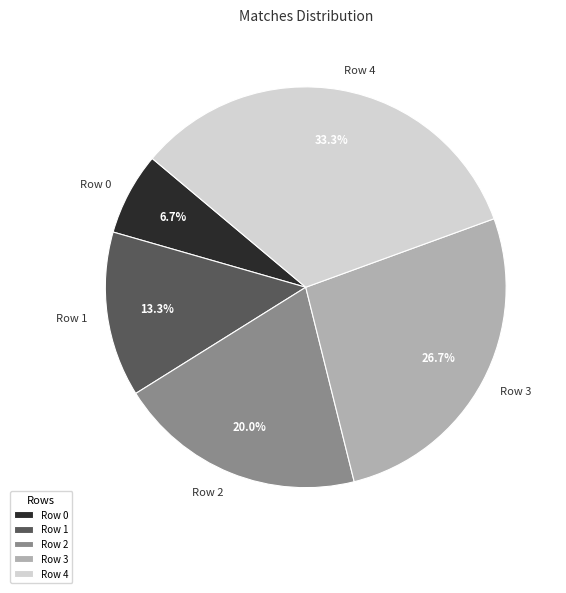

Which slice is the largest?

Row 4